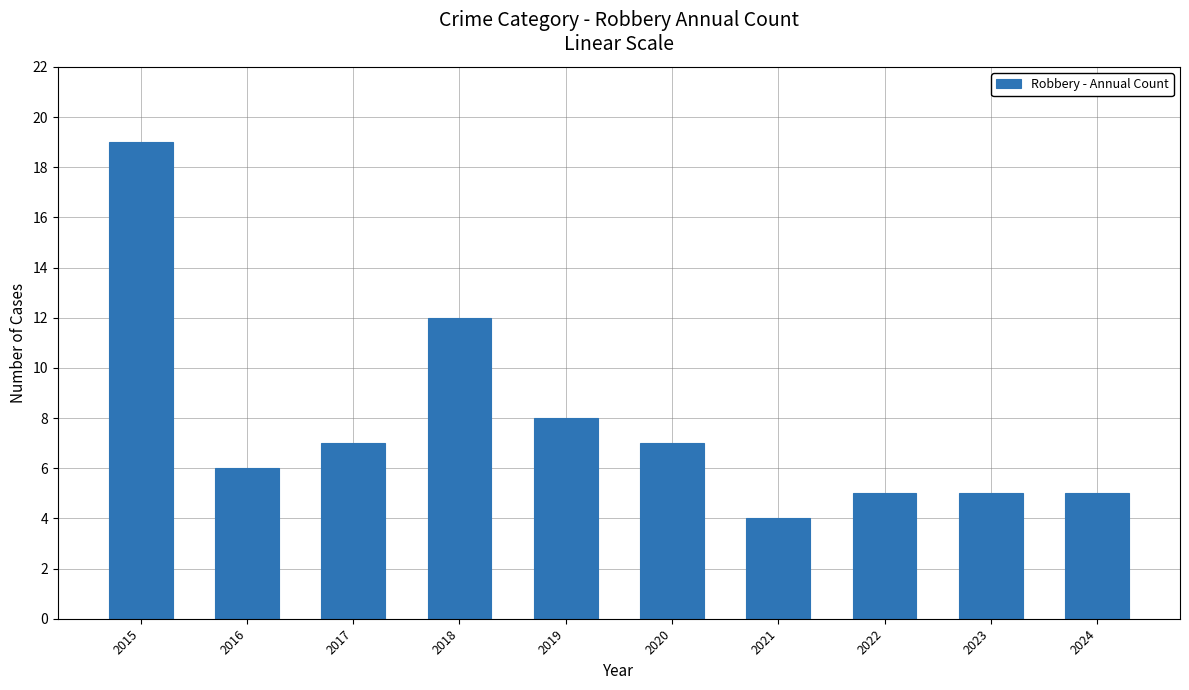

What is the sum of all values?

78